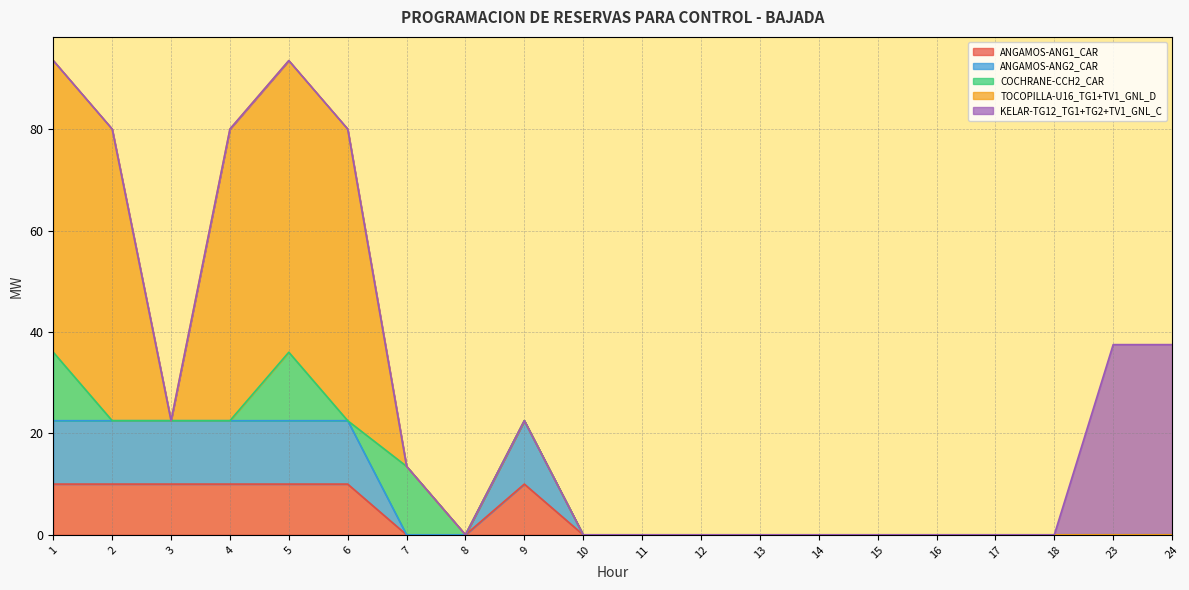

What is the difference between the maximum and minimum values in the KELAR-TG12_TG1+TG2+TV1_GNL_C series?

37.5